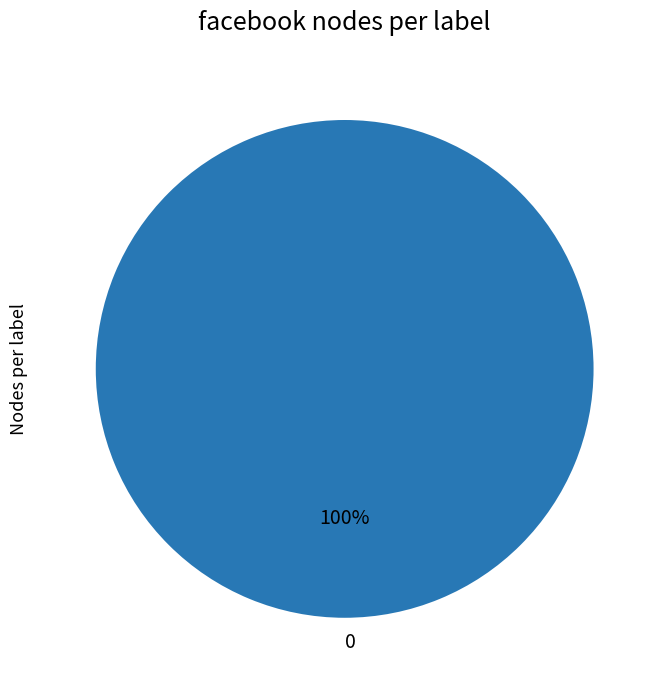

True or false: 0 accounts for 100% of the total.

True